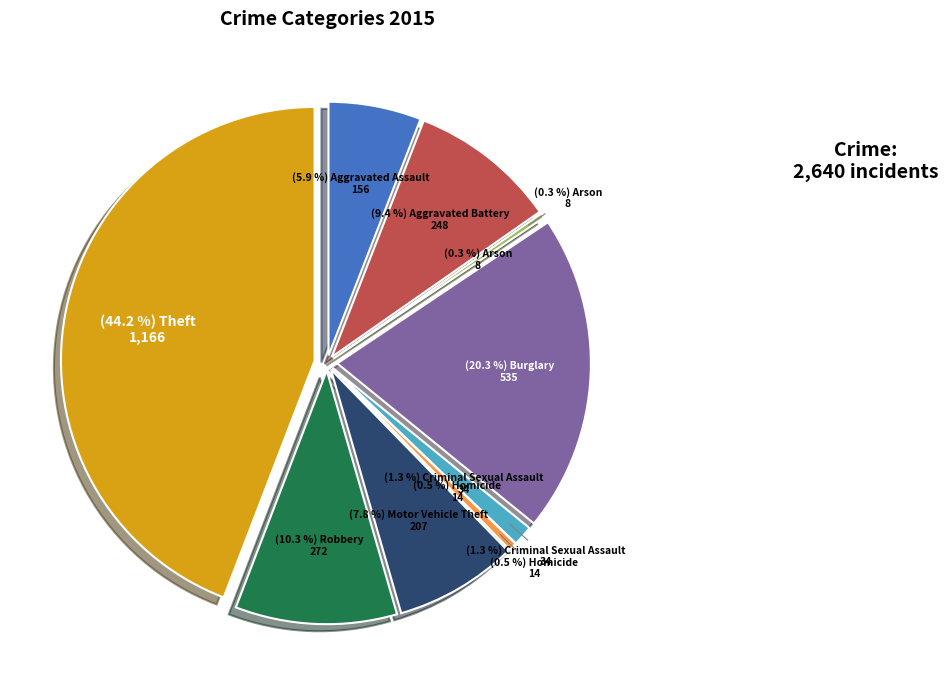

To the nearest percent, what is the difference between the largest and smallest slice percentages?

44%